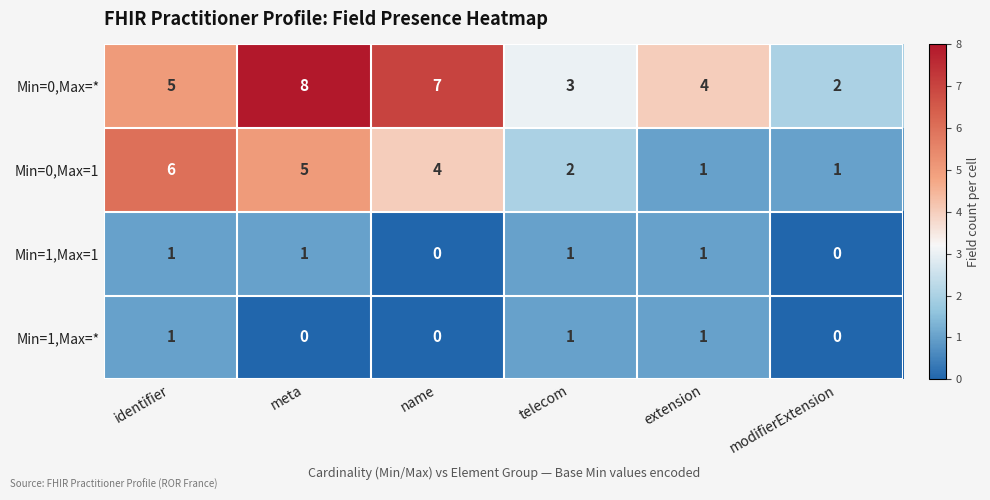

Between identifier and modifierExtension, which series saw the biggest shift?

Min=0,Max=1